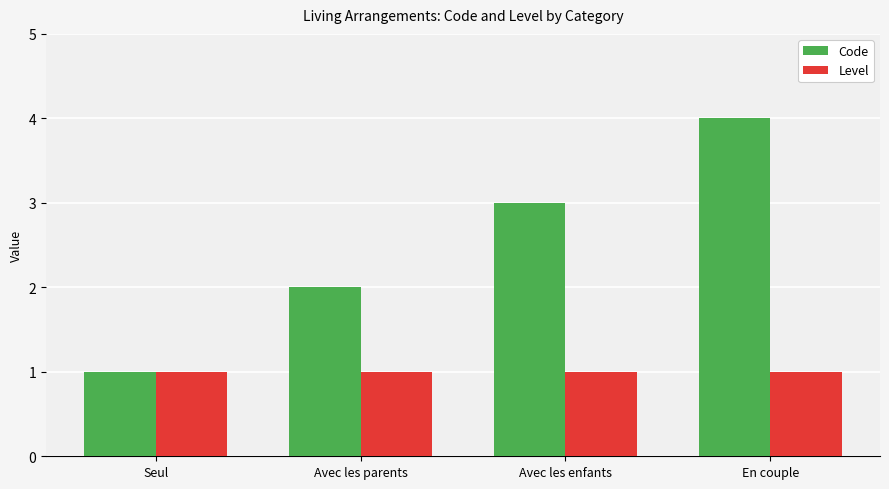

What is the label of the 2nd bar from the left?

Avec les parents